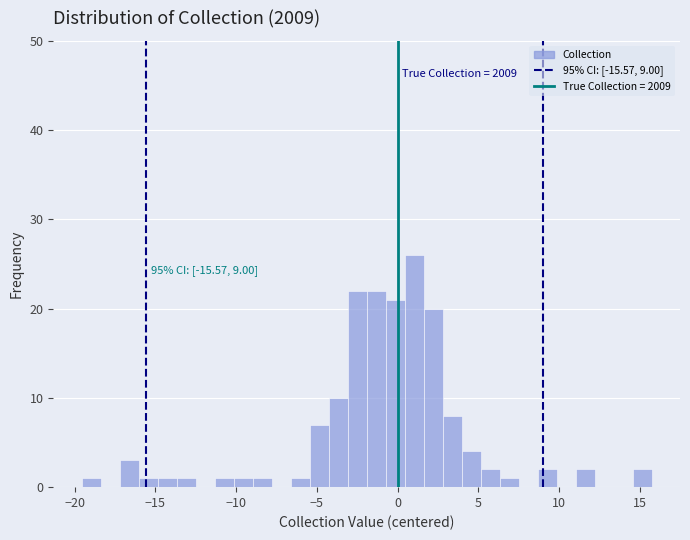

Read against the x-axis, roughly where is the centre of the tallest bar?

1.0